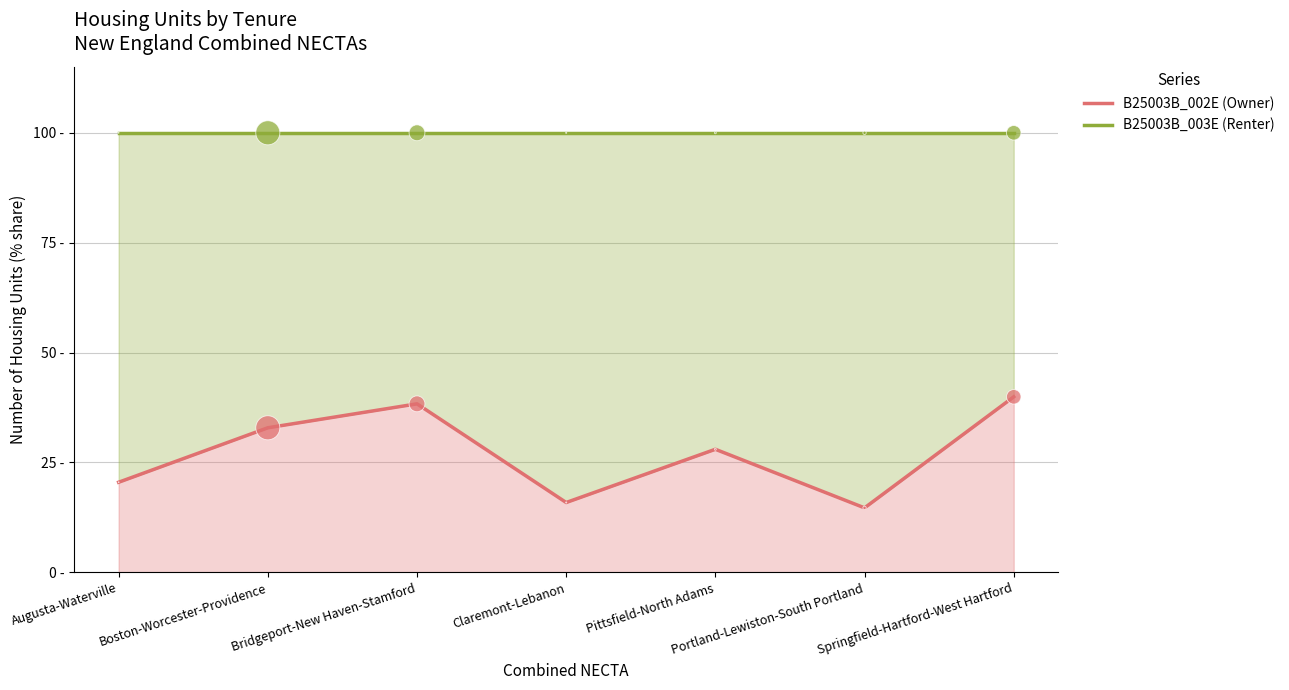

Which series contains the lowest Y value?

B25003B_002E (Owner)